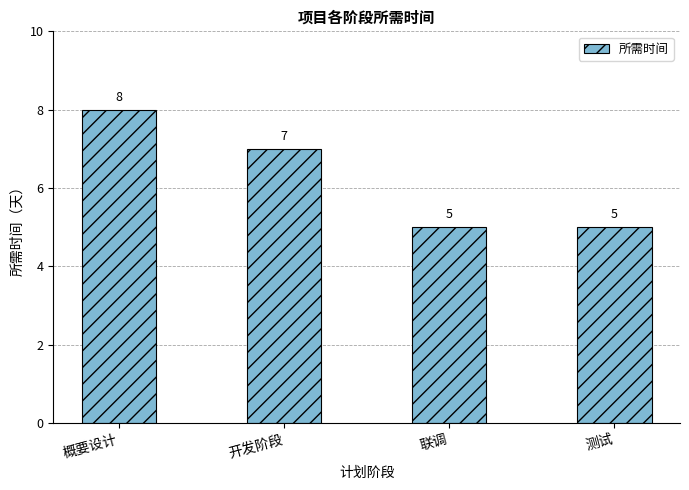

How many bars are there in total?

4